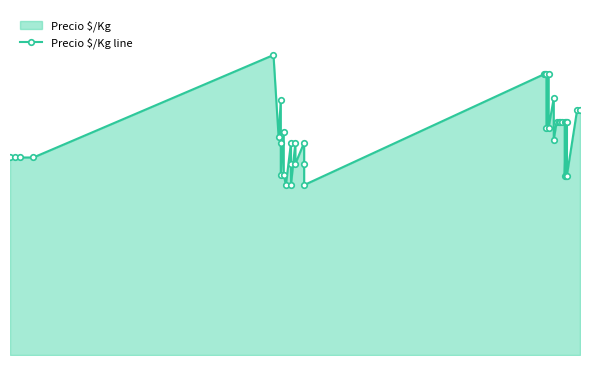

How many lines are shown in the chart?

1